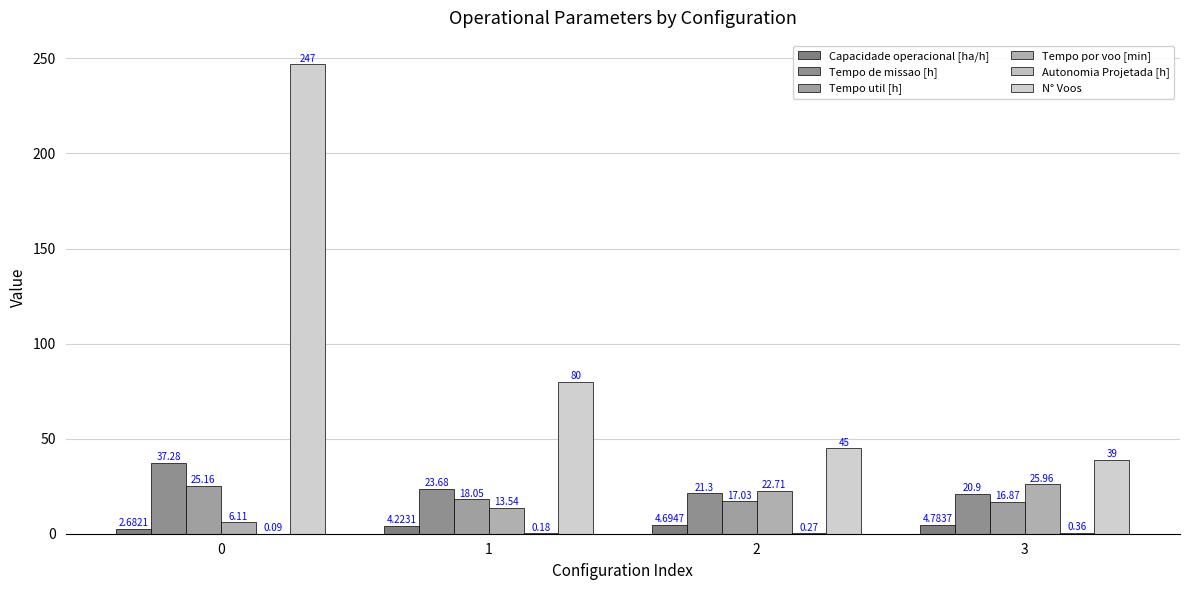

Reading left to right, extract all data points from this chart.

Capacidade operacional [ha/h]: 0=2.7	1=4.2	2=4.7	3=4.8
Tempo de missao [h]: 0=37.3	1=23.7	2=21.3	3=20.9
Tempo util [h]: 0=25.2	1=18.1	2=17.0	3=16.9
Tempo por voo [min]: 0=6.1	1=13.5	2=22.7	3=26.0
Autonomia Projetada [h]: 0=0.1	1=0.2	2=0.3	3=0.4
N° Voos: 0=247.0	1=80.0	2=45.0	3=39.0